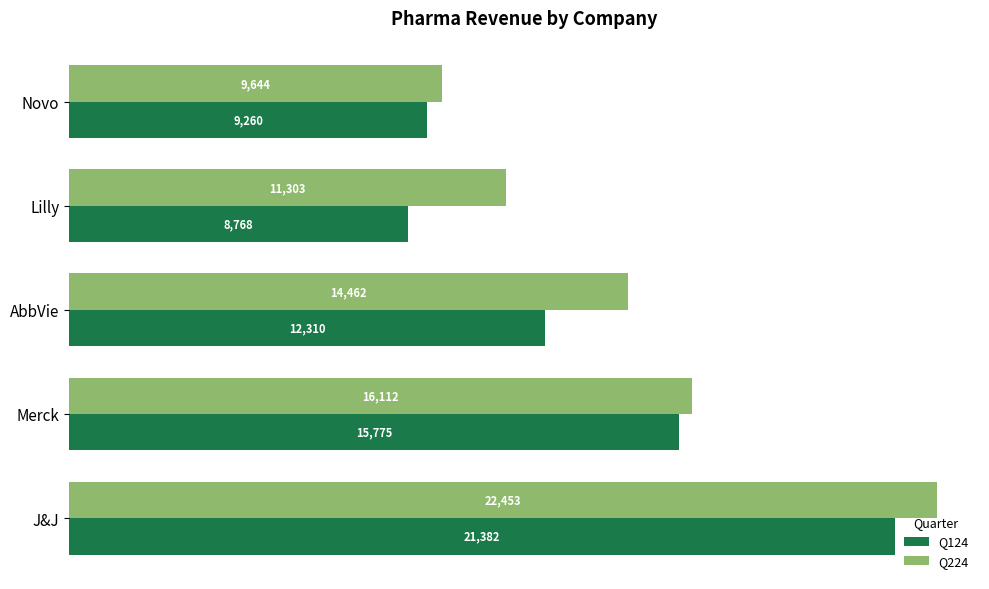

At J&J, list the series in order from largest to smallest.

Q224, Q124